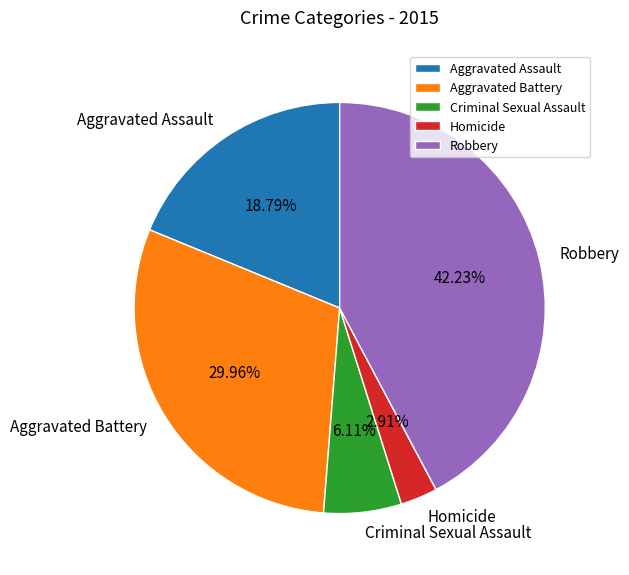

To the nearest percent, what percentage of the pie is Criminal Sexual Assault?

6%